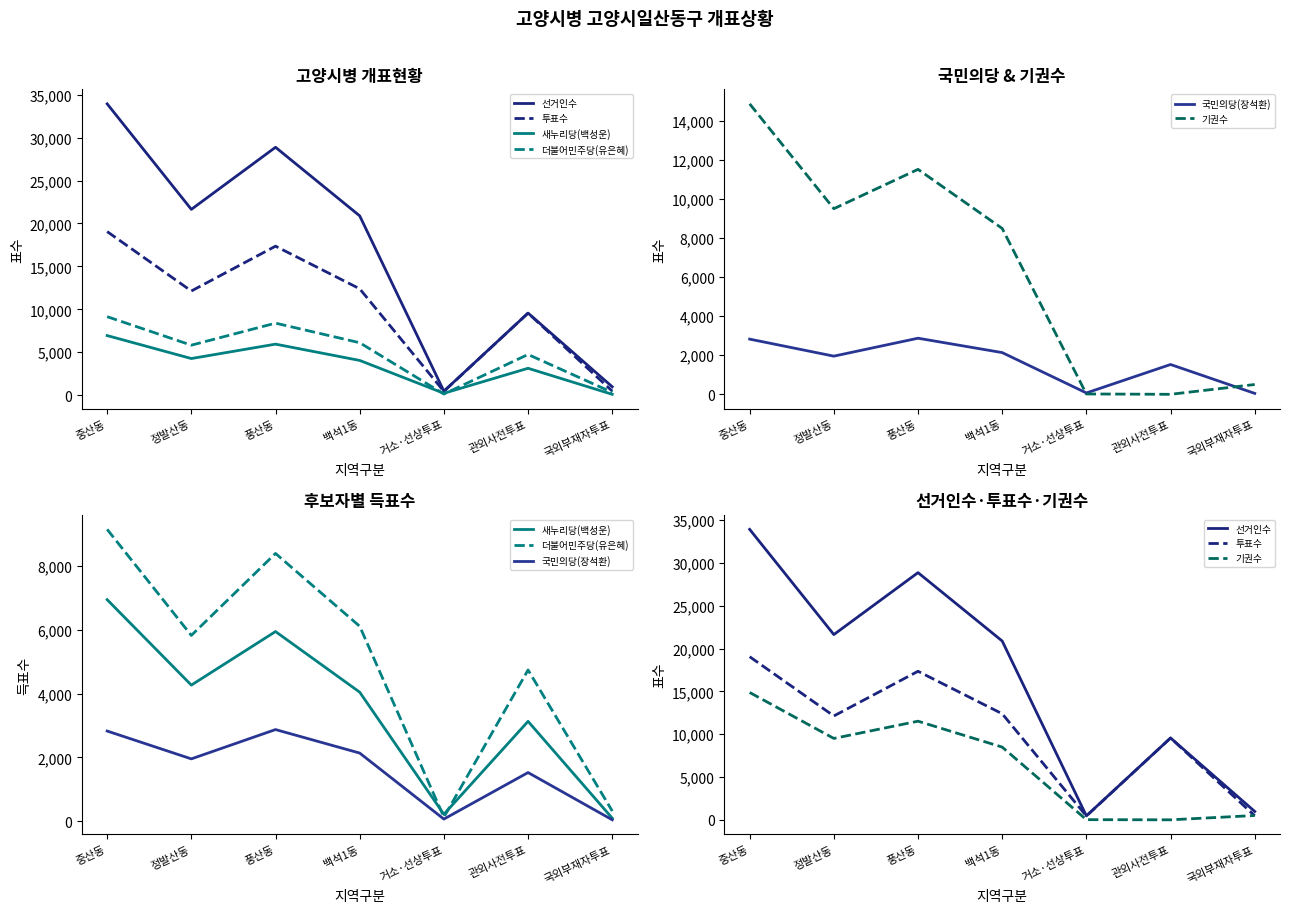

In 선거인수, how many points are higher than both neighbors (excluding endpoints)?

2